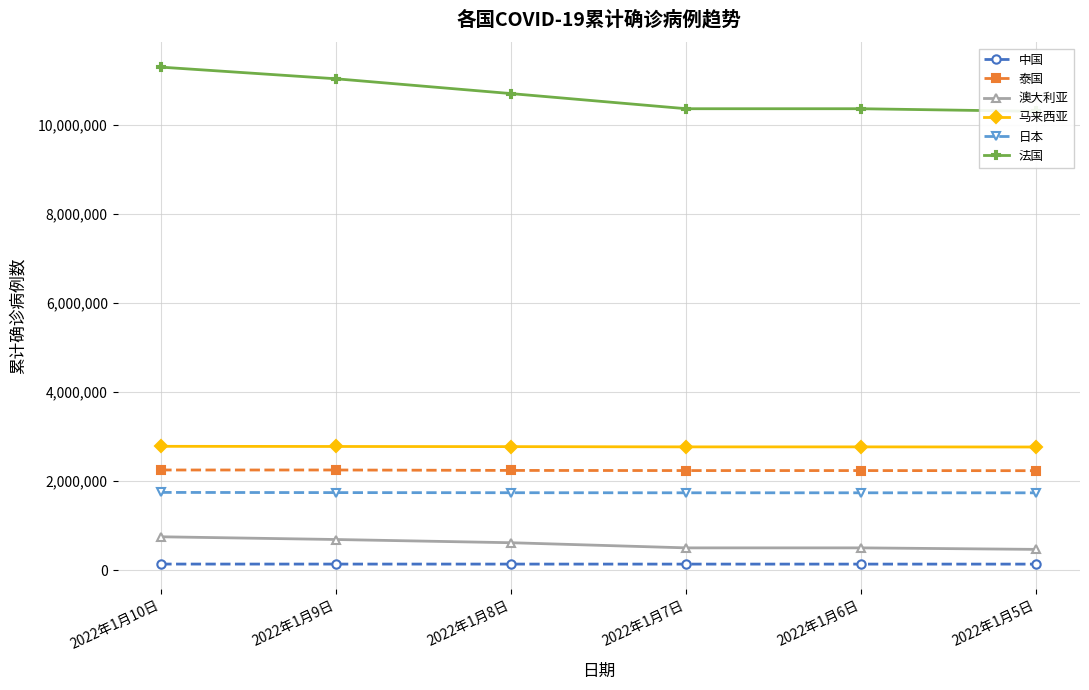

Count the number of data series in this chart.

6